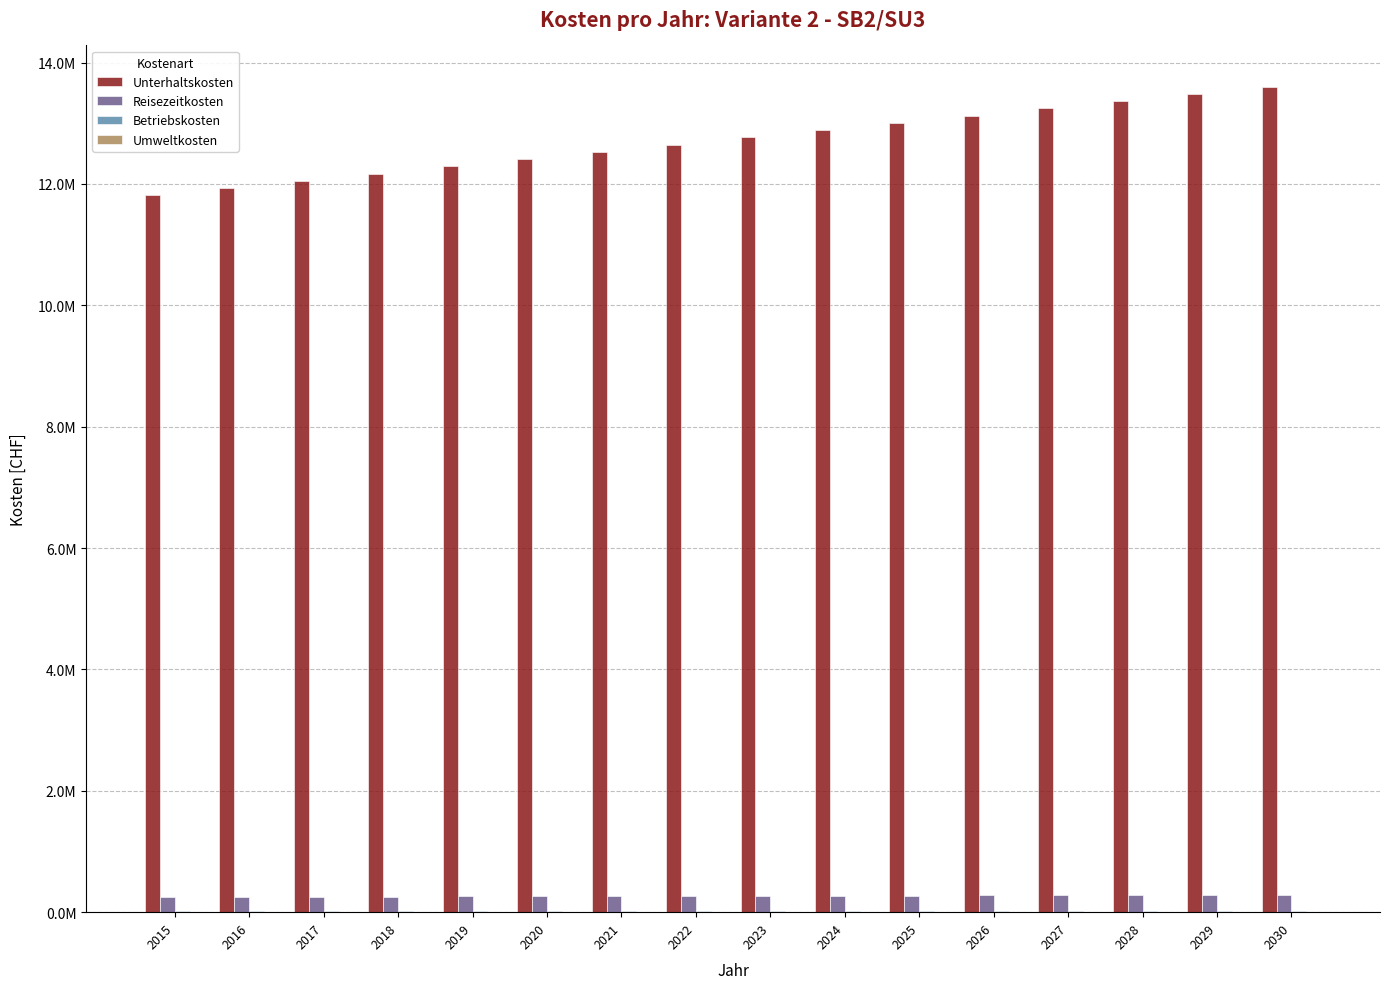

Are the bars grouped side by side (vs. stacked)?

Yes